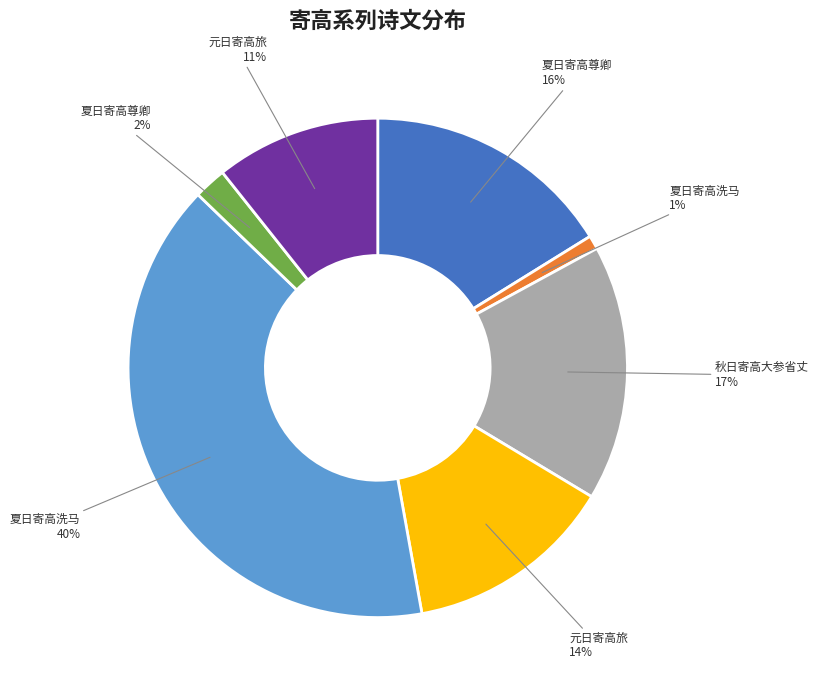

How many slices are in this pie chart?

7